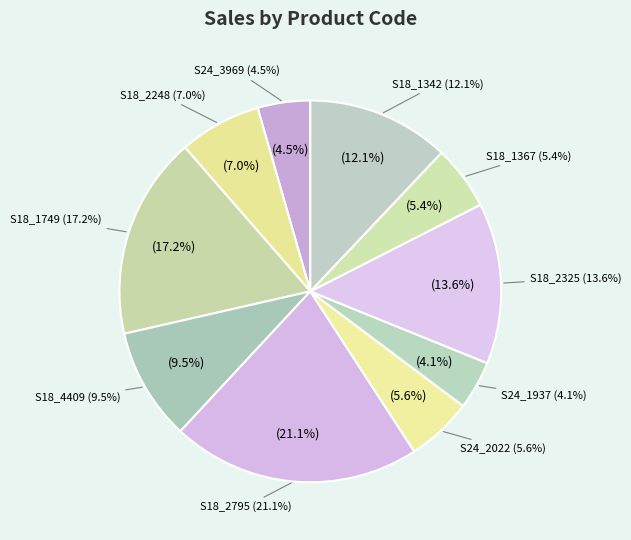

Is S24_2022 the majority of the pie?

No